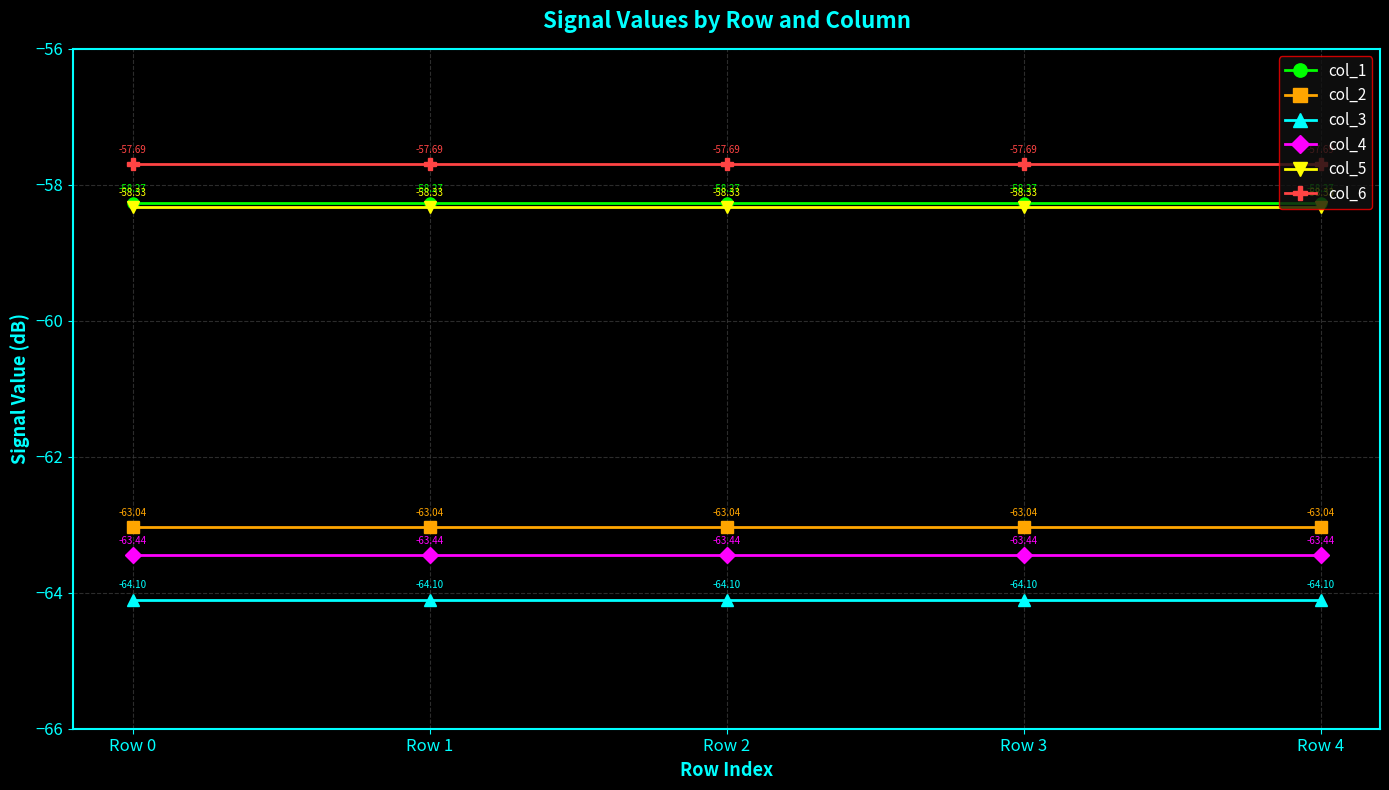

Reading left to right, transcribe all the data shown in this chart.

col_1: Row 0=-58.3	Row 1=-58.3	Row 2=-58.3	Row 3=-58.3	Row 4=-58.3
col_2: Row 0=-63.0	Row 1=-63.0	Row 2=-63.0	Row 3=-63.0	Row 4=-63.0
col_3: Row 0=-64.1	Row 1=-64.1	Row 2=-64.1	Row 3=-64.1	Row 4=-64.1
col_4: Row 0=-63.4	Row 1=-63.4	Row 2=-63.4	Row 3=-63.4	Row 4=-63.4
col_5: Row 0=-58.3	Row 1=-58.3	Row 2=-58.3	Row 3=-58.3	Row 4=-58.3
col_6: Row 0=-57.7	Row 1=-57.7	Row 2=-57.7	Row 3=-57.7	Row 4=-57.7